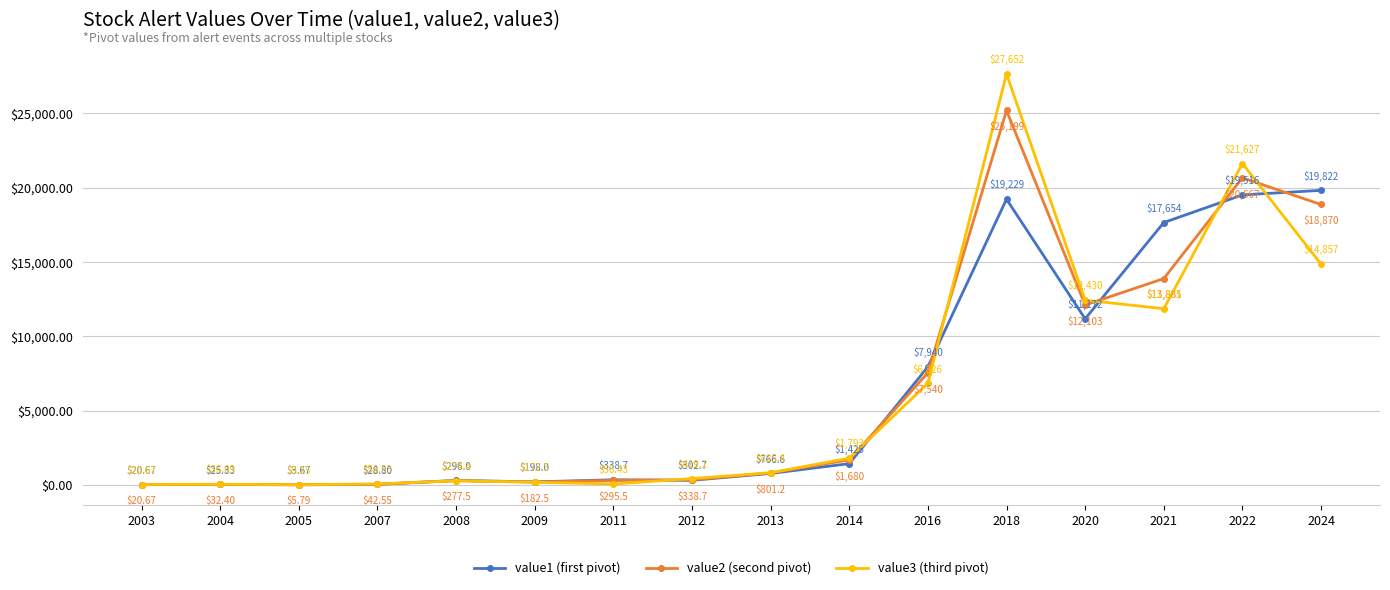

Which series ends up on top after the final intersection of value2 (second pivot) and value3 (third pivot)?

value2 (second pivot)